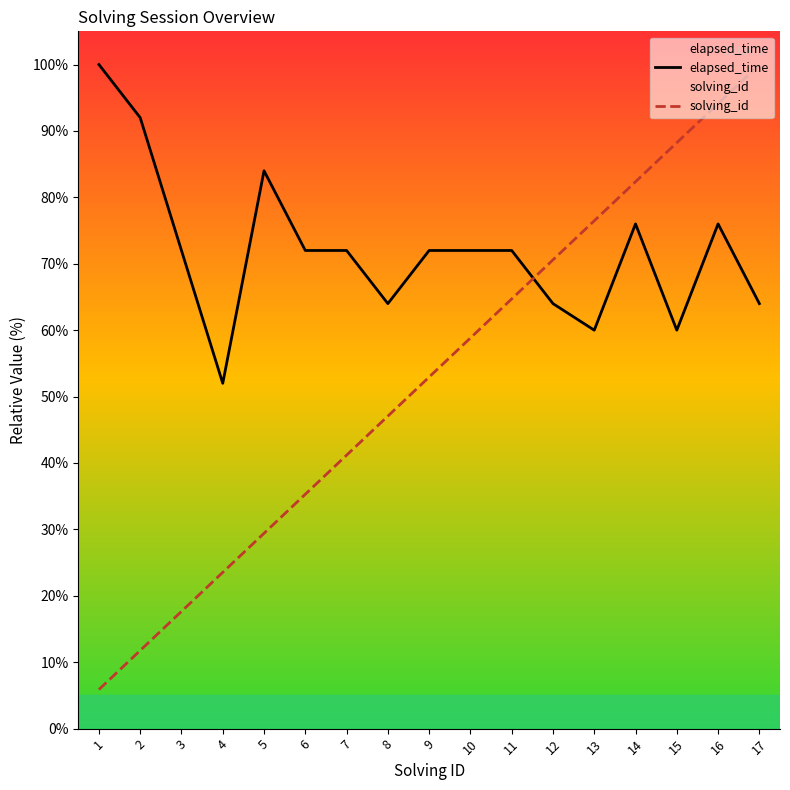

How many lines are shown in the chart?

2